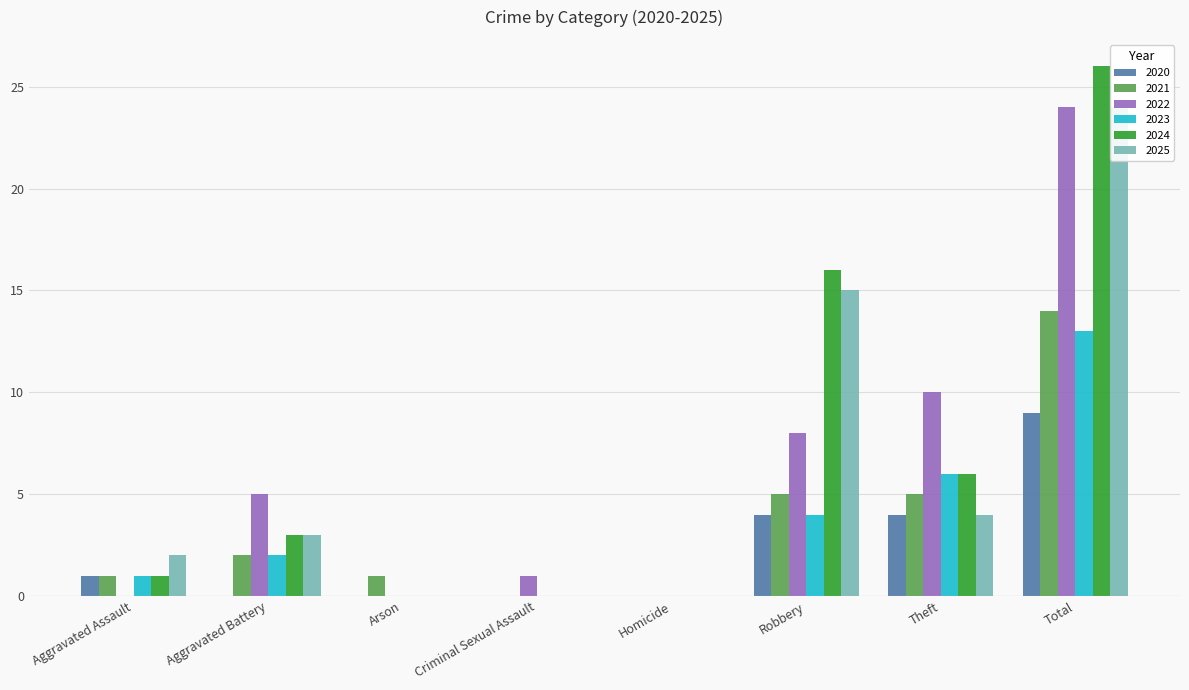

What is the maximum value shown in the chart?

26